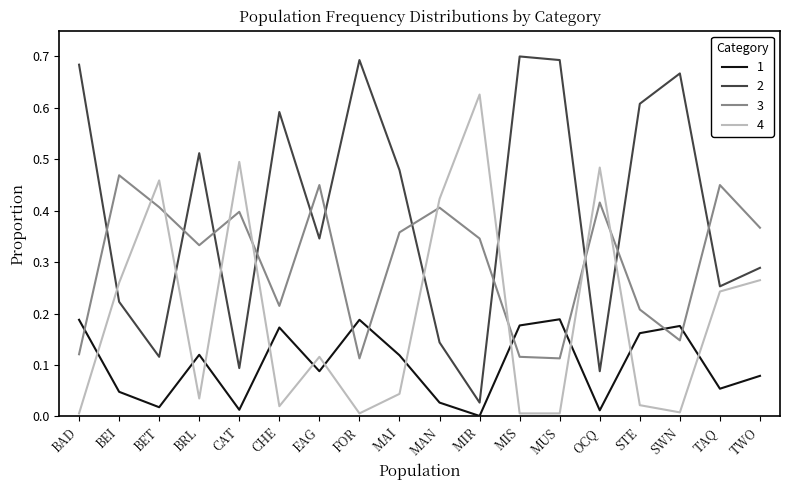

How many intersections are there between 1 and 4?

11